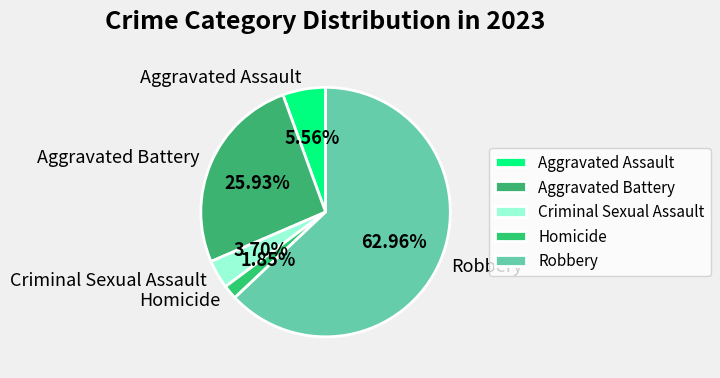

Combined, what portion of the pie is Aggravated Battery and Robbery?

88.9%